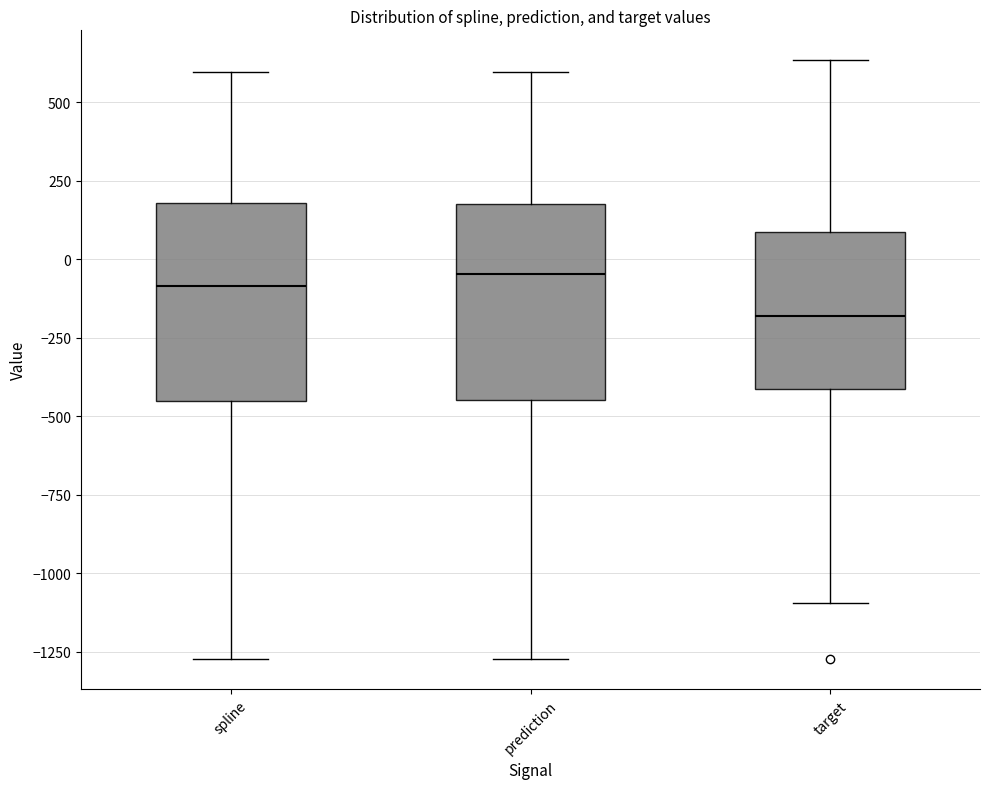

Reading left to right, read every box against the y-axis: the position of its median line, the range the box covers, and the ends of its whiskers. The values are not printed on the chart, so give them approximately, as read against the axis.

spline: median -100, box -450 to 200, whiskers -1250 to 600
prediction: median -50, box -450 to 200, whiskers -1250 to 600
target: median -200, box -400 to 100, whiskers -1100 to 650